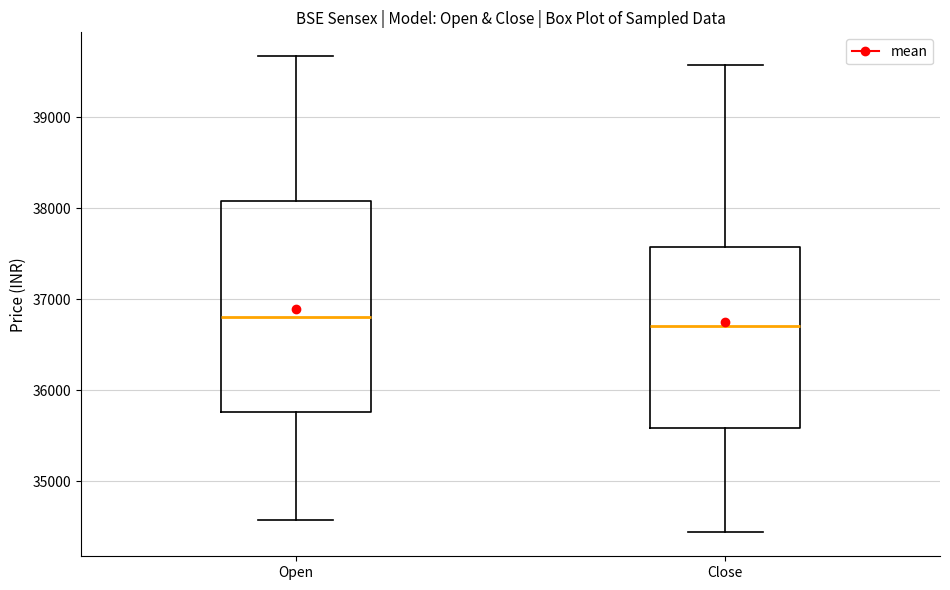

Which box is the tallest, from its lower edge to its upper edge?

Open